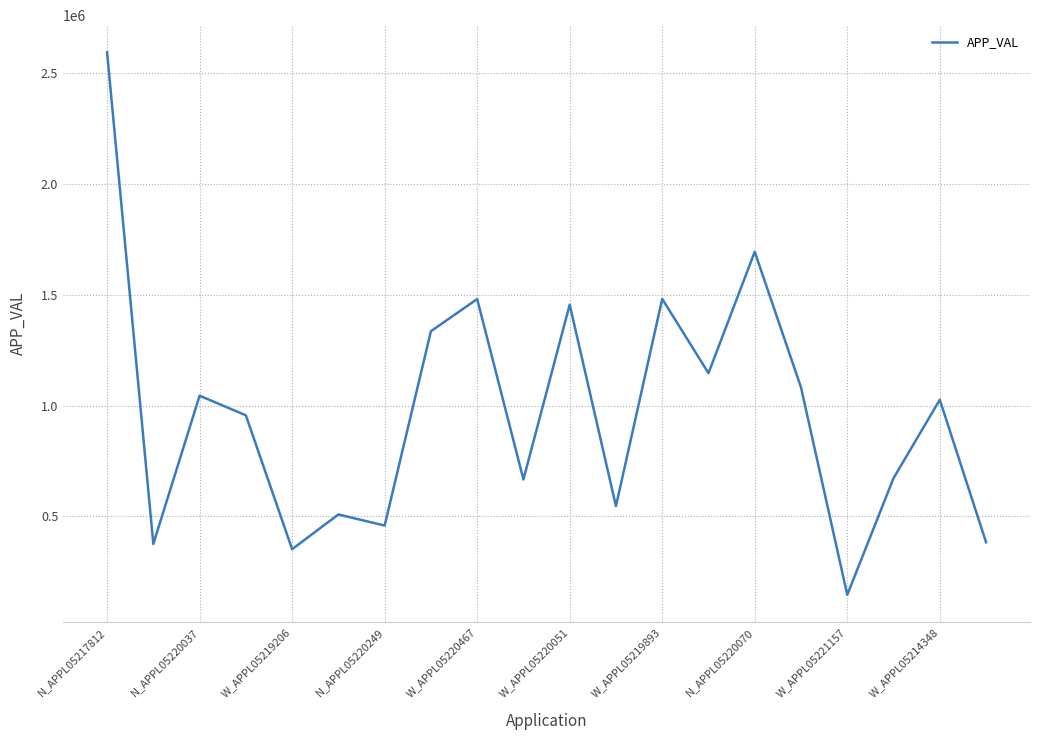

Does the chart display data point markers on the line(s)?

No